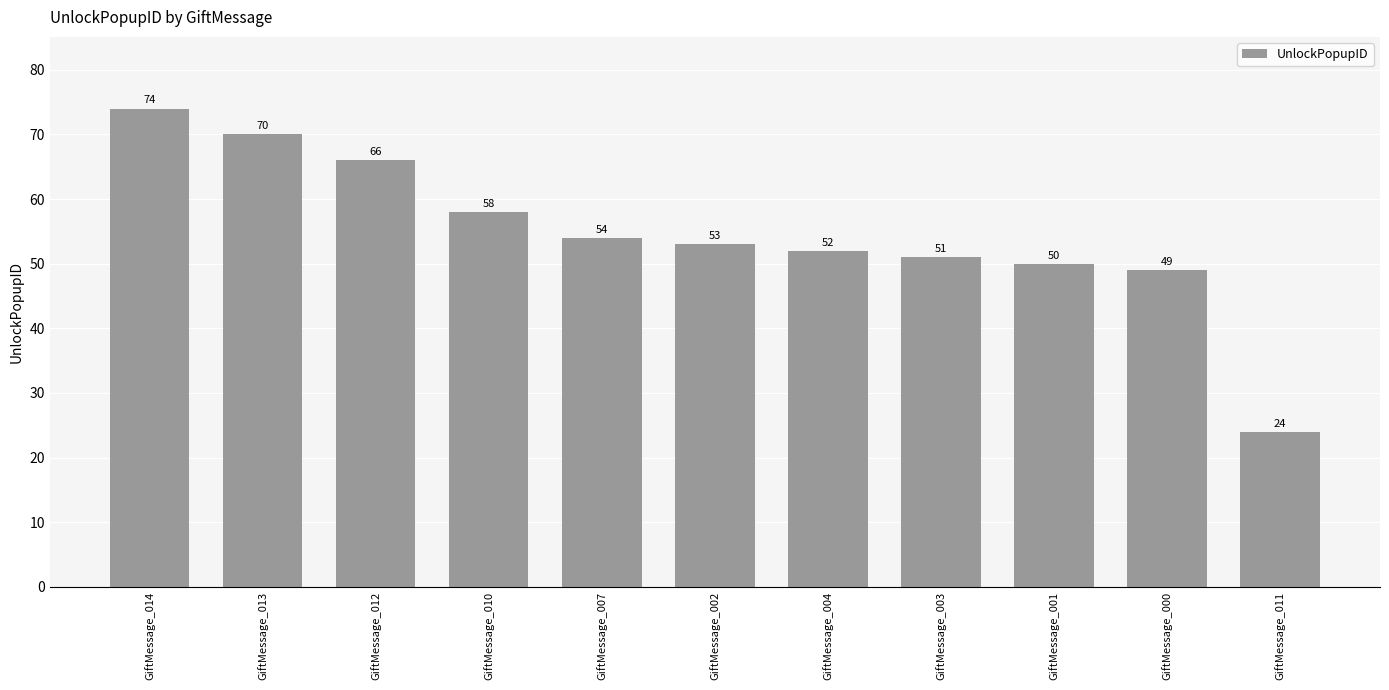

Does the chart contain any negative values?

No